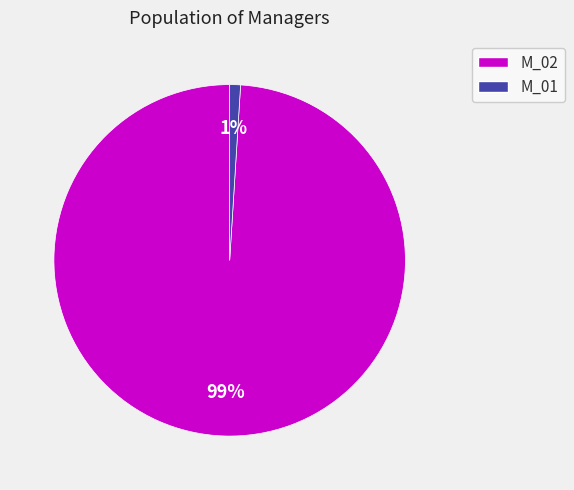

How many slices are in this pie chart?

2